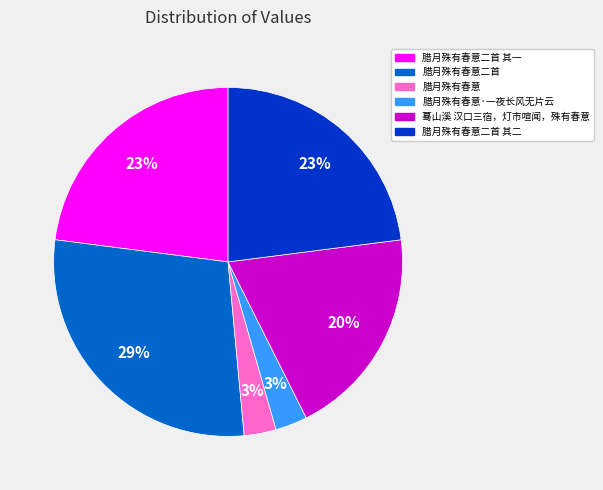

To the nearest percent, what is the difference between the largest and smallest slice percentages?

26%